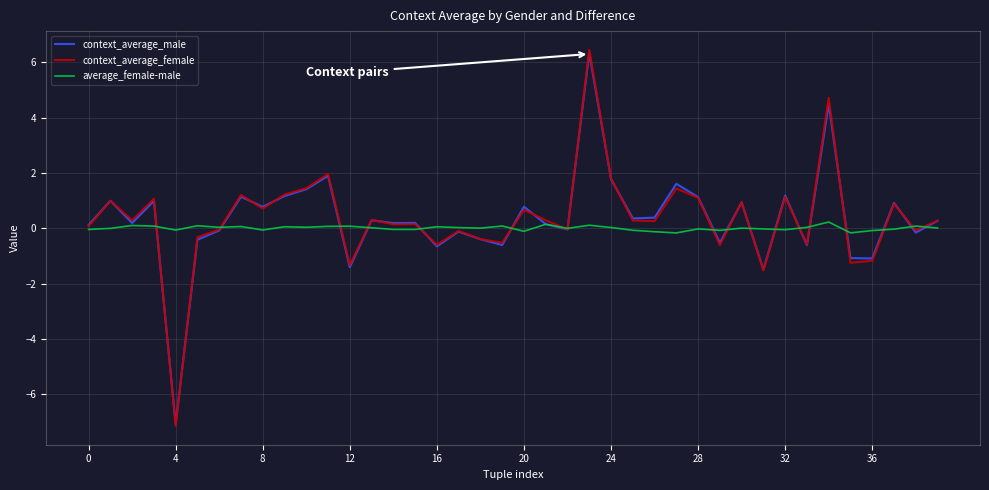

Which series has the largest range (max minus min)?

context_average_female